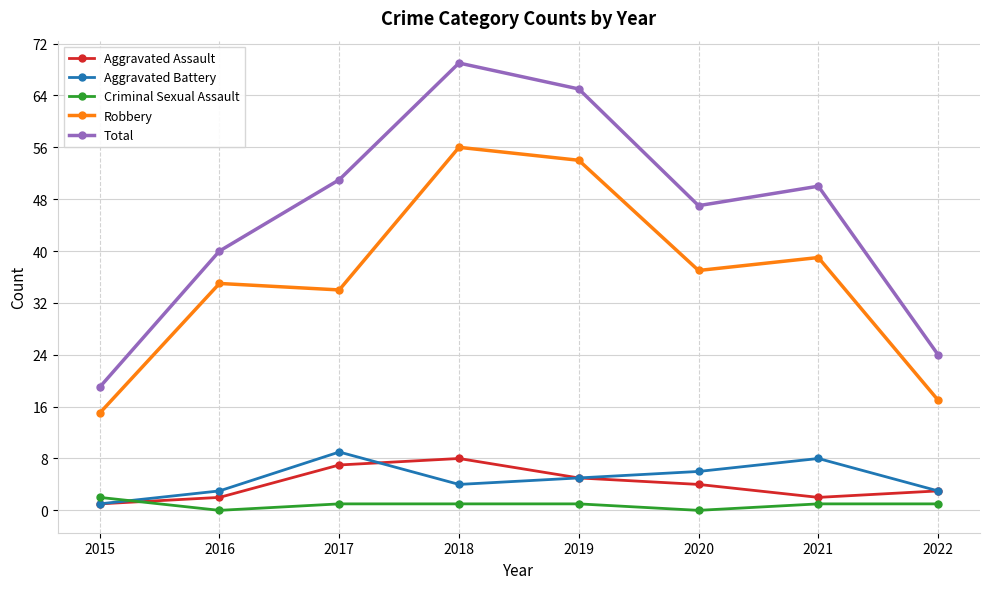

How many interior local peaks does the Aggravated Assault series have?

1